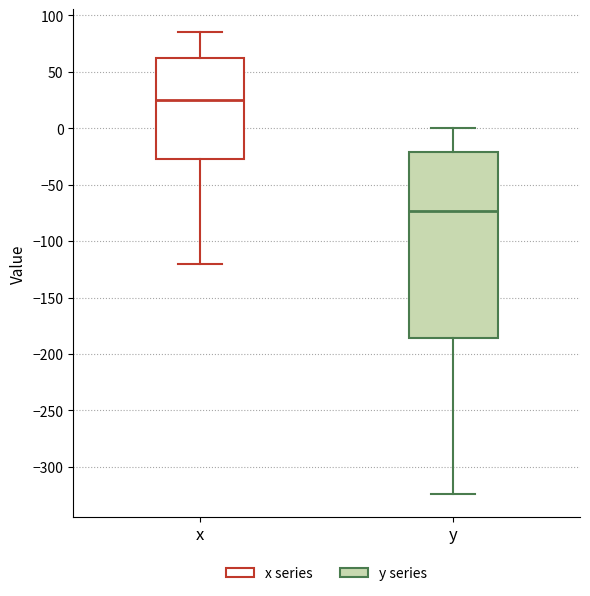

Where does the median line of the box for y sit on the y-axis? The values are not printed on the chart, so give them approximately, as read against the axis.

-75